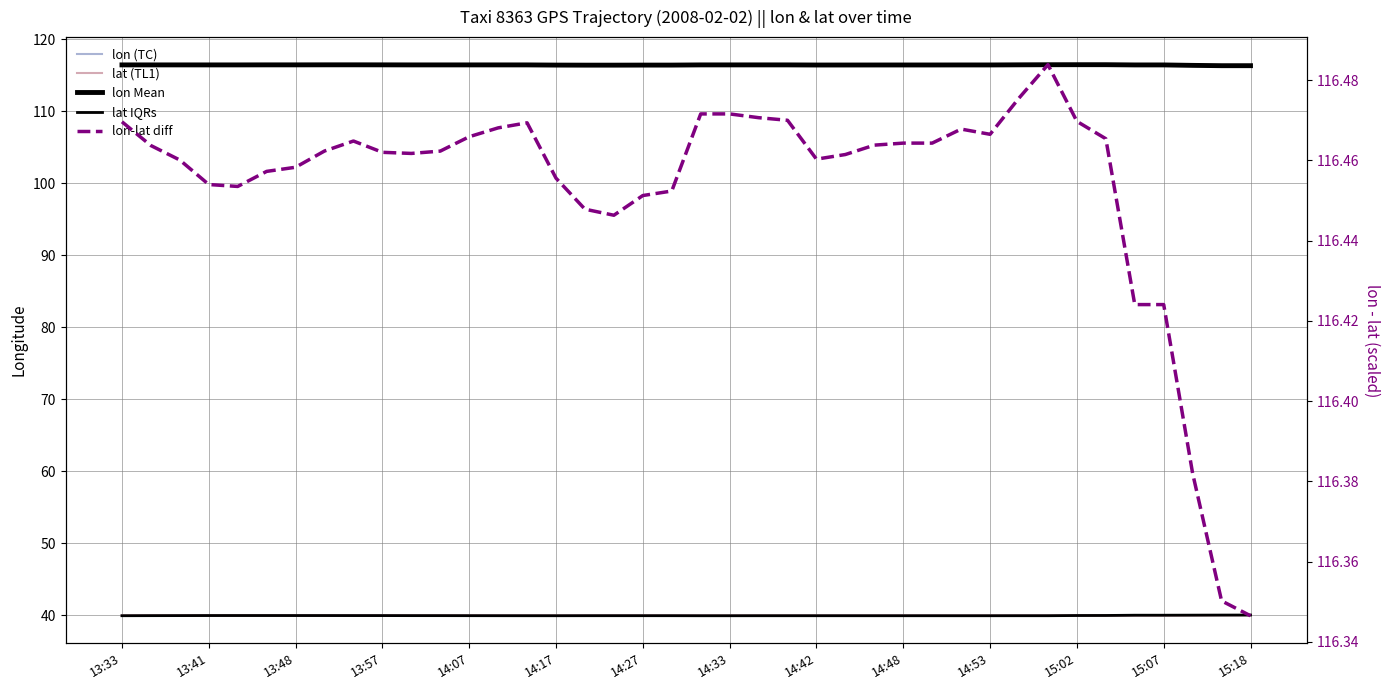

Which series has the largest total across all categories?

lon-lat diff (scaled)